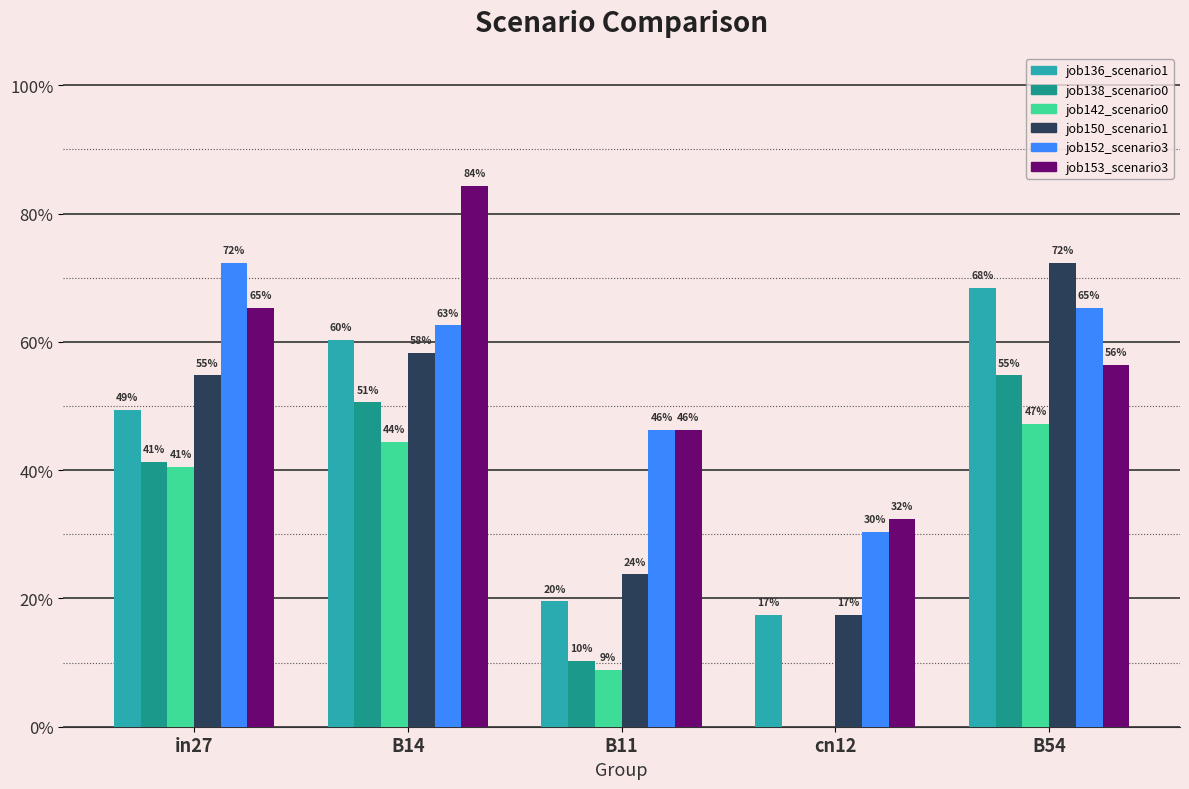

At which category does the chart reach its peak across all series?

B14